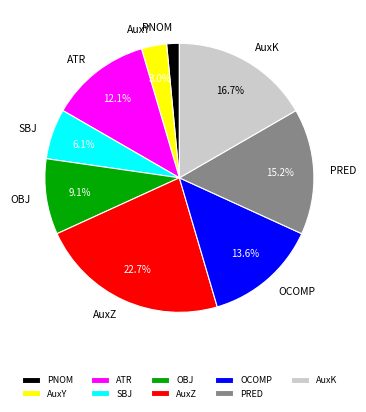

Does ATR represent more than half of the total?

No